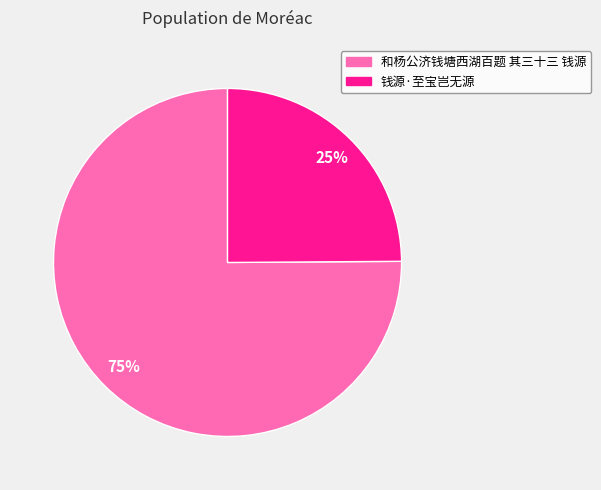

Which has a higher value, 和杨公济钱塘西湖百题 其三十三 钱源 or 钱源·至宝岂无源?

和杨公济钱塘西湖百题 其三十三 钱源